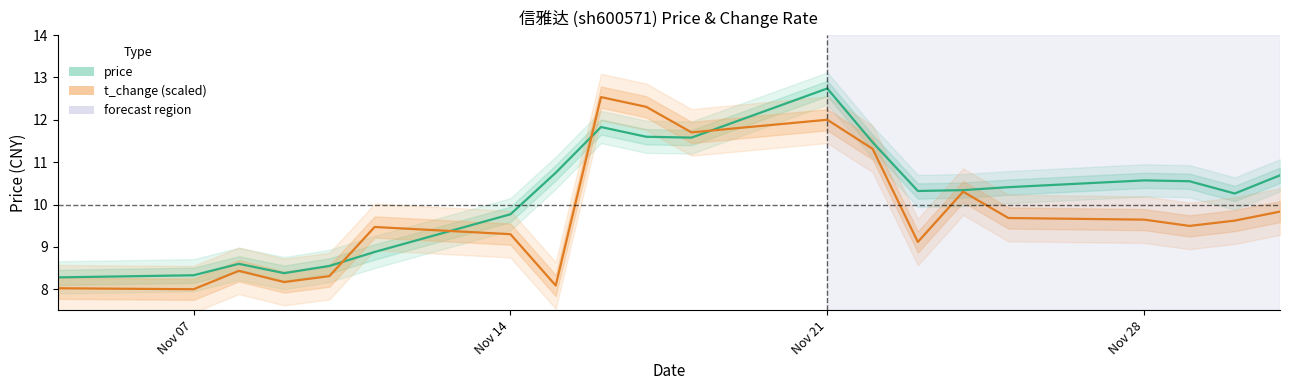

Which series has the largest range (max minus min)?

t_change (scaled)